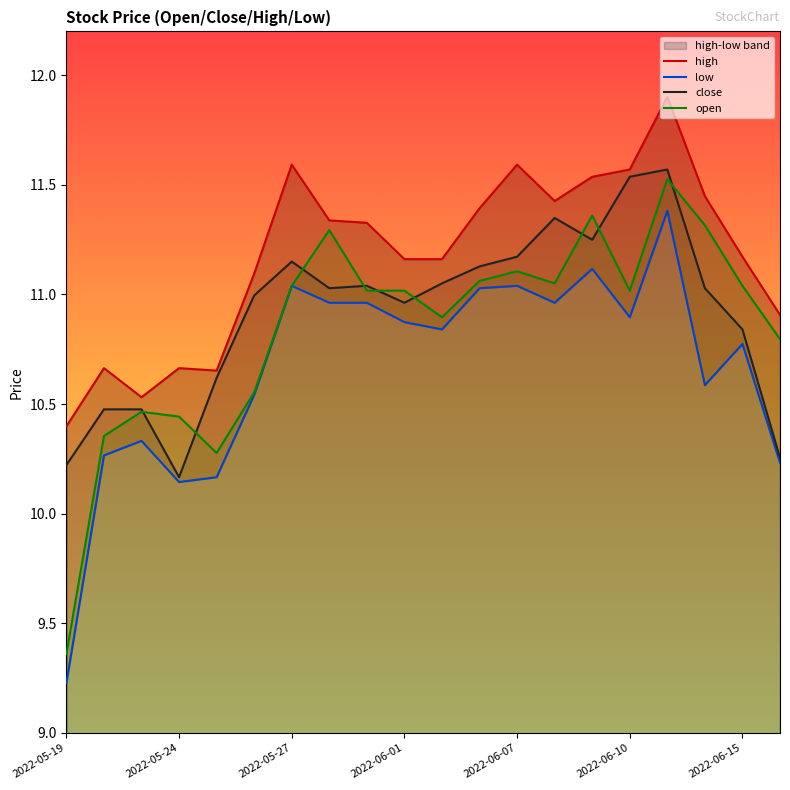

The low series shows 11.1 at 14. True or false?

True